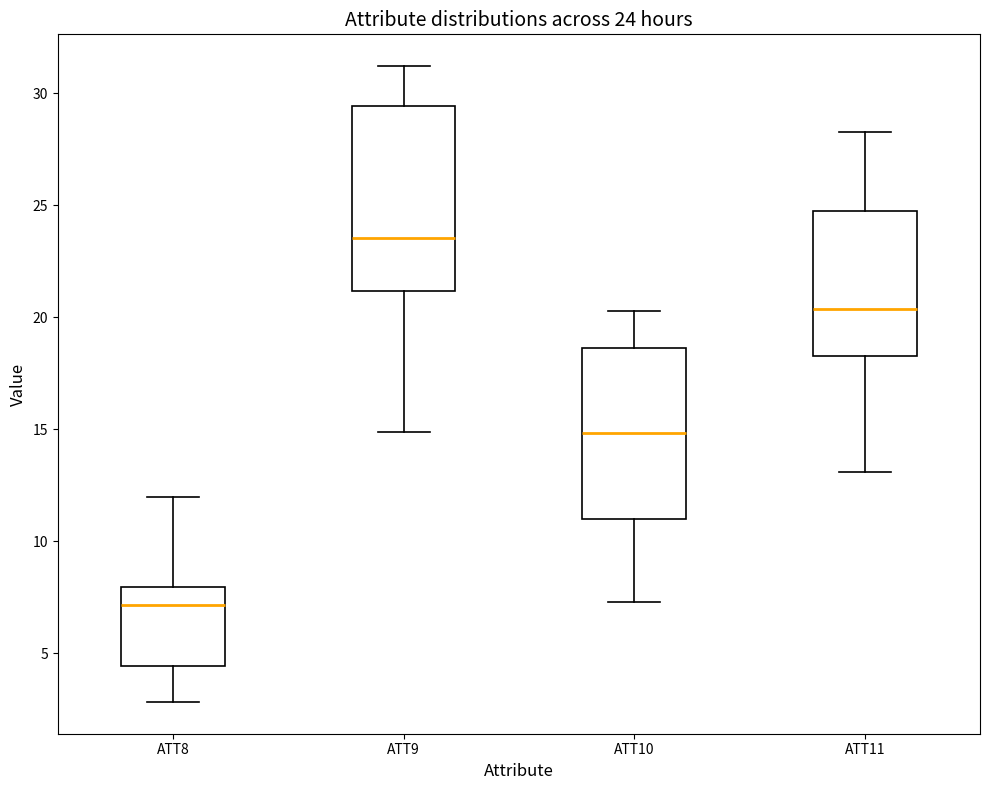

Which box is the tallest, from its lower edge to its upper edge?

ATT9